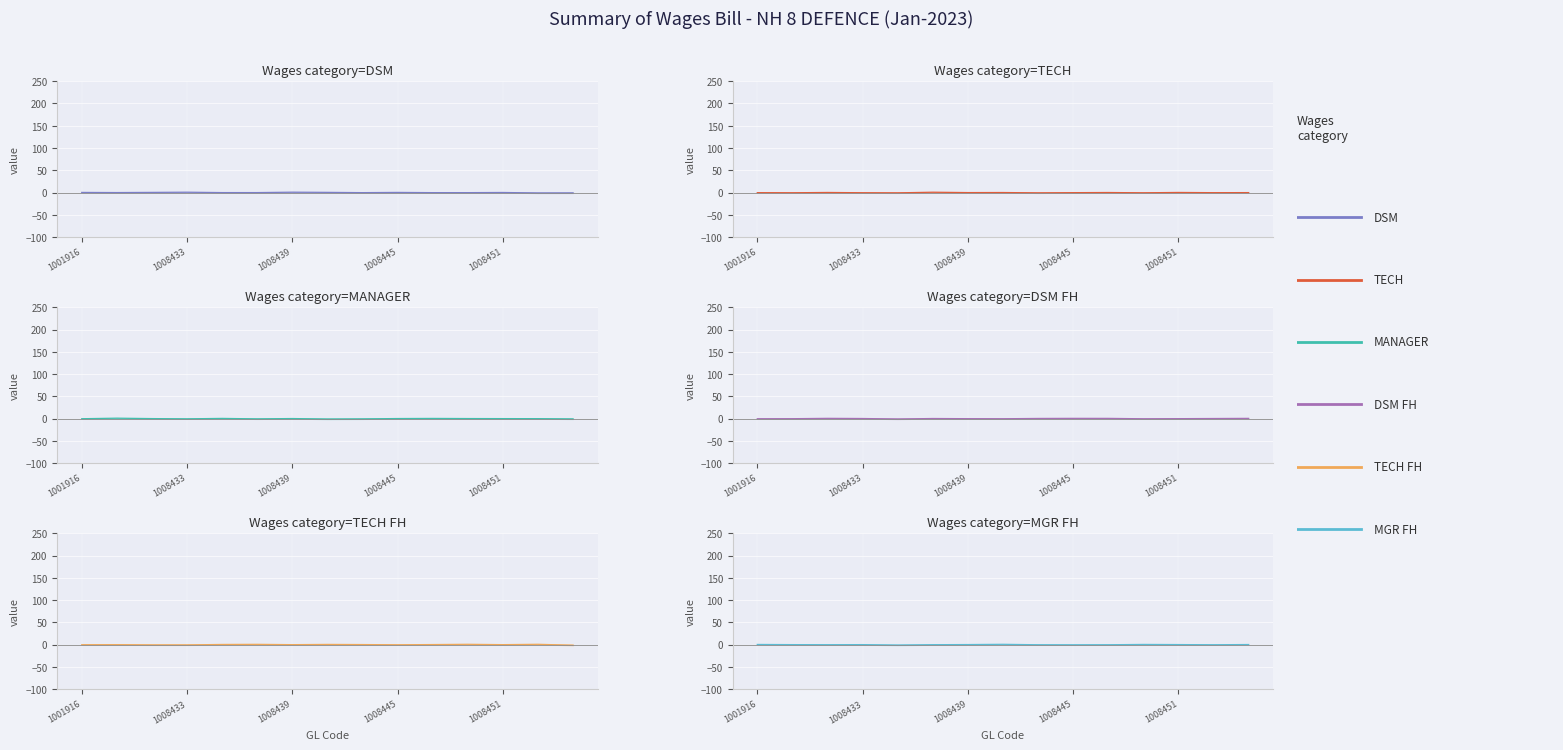

Is this an area chart (filled region under the line)?

No